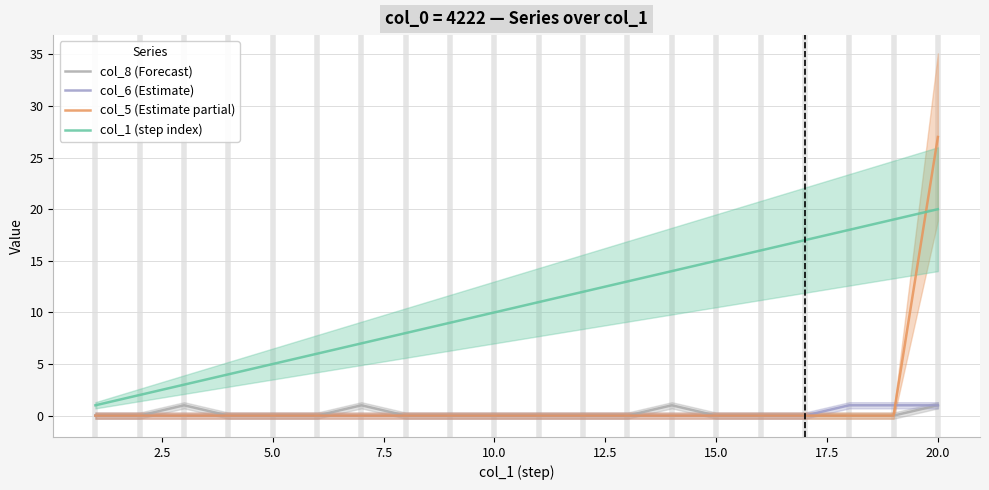

What is the difference between the maximum and minimum values in the col_6 (Estimate) series?

1